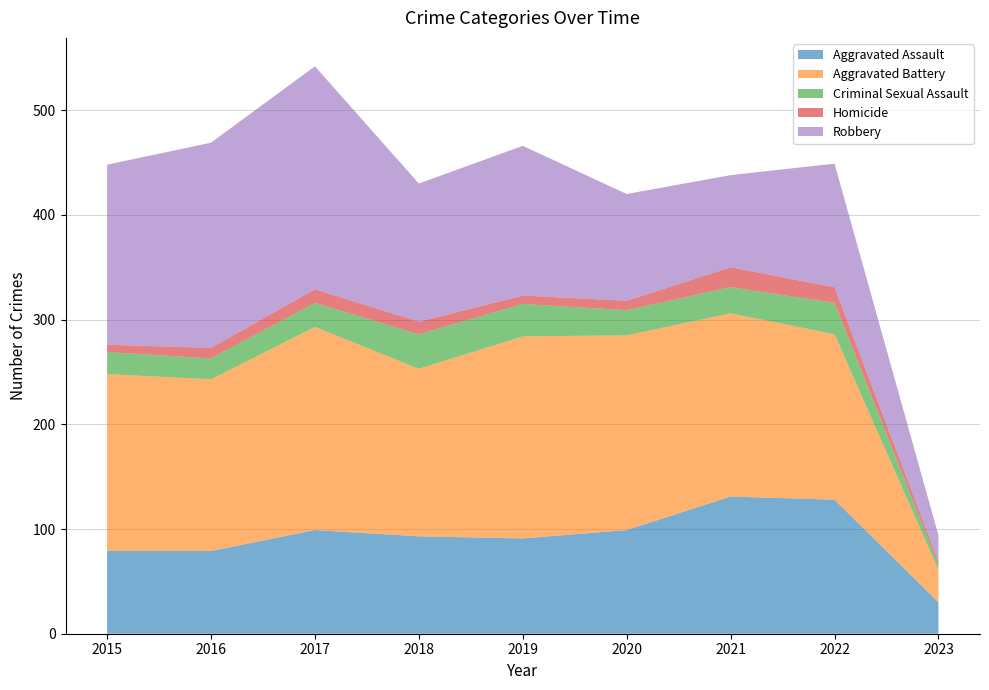

What is the difference between the second highest and second lowest values in the Criminal Sexual Assault series?

11